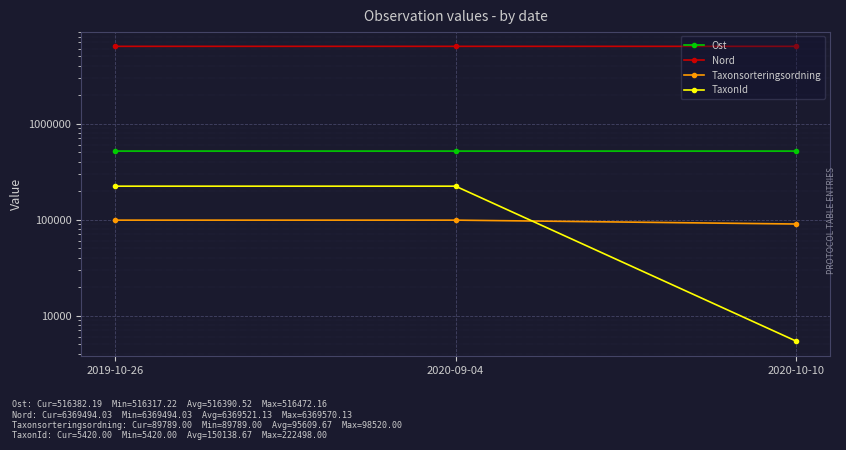

What is the label of the 3rd point from the right?

2019-10-26